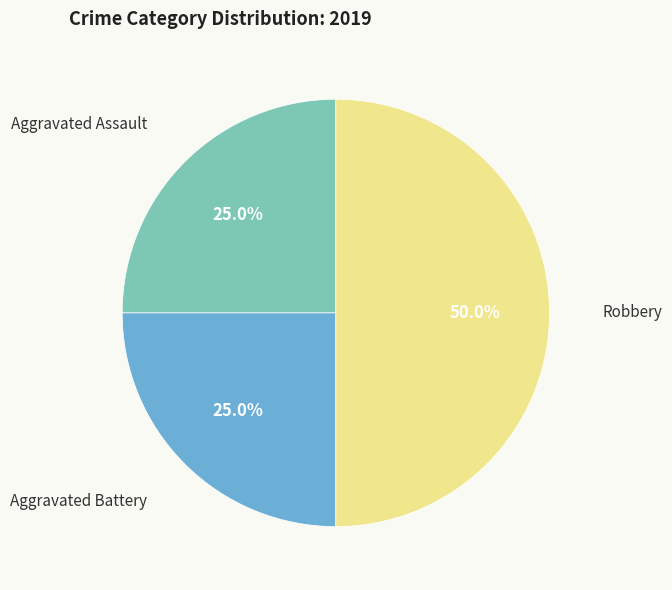

To the nearest percent, what portion does Aggravated Battery represent?

25%